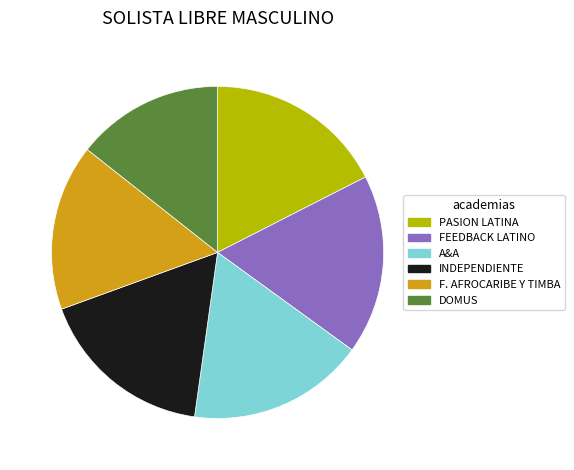

Is it true that F. AFROCARIBE Y TIMBA is 6% of the pie?

False